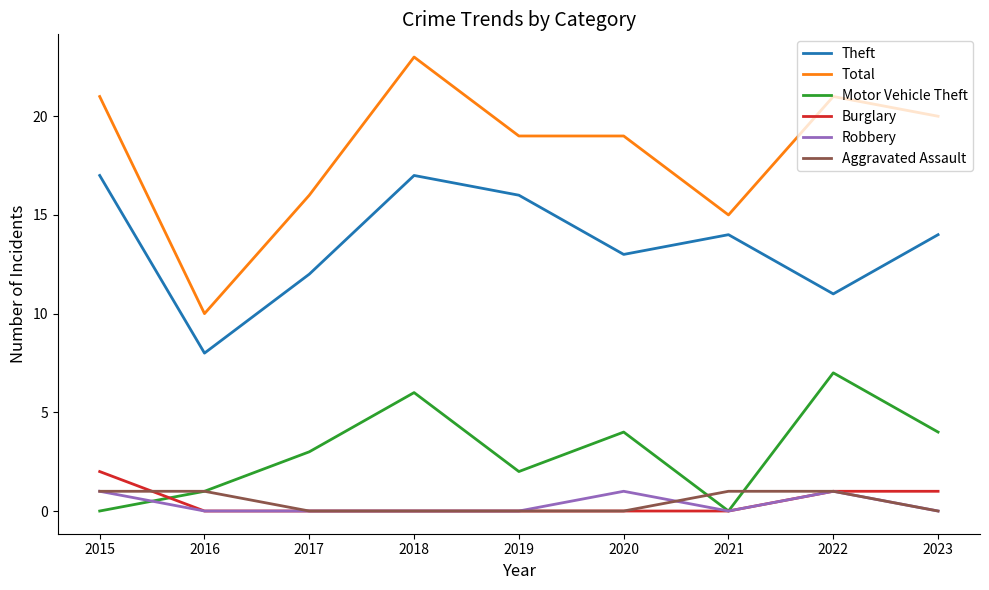

Reading left to right, list all the values displayed in this chart.

Theft: 17	8	12	17	16	13	14	11	14
Total: 21	10	16	23	19	19	15	21	20
Motor Vehicle Theft: 0	1	3	6	2	4	0	7	4
Burglary: 2	0	0	0	0	0	0	1	1
Robbery: 1	0	0	0	0	1	0	1	0
Aggravated Assault: 1	1	0	0	0	0	1	1	0